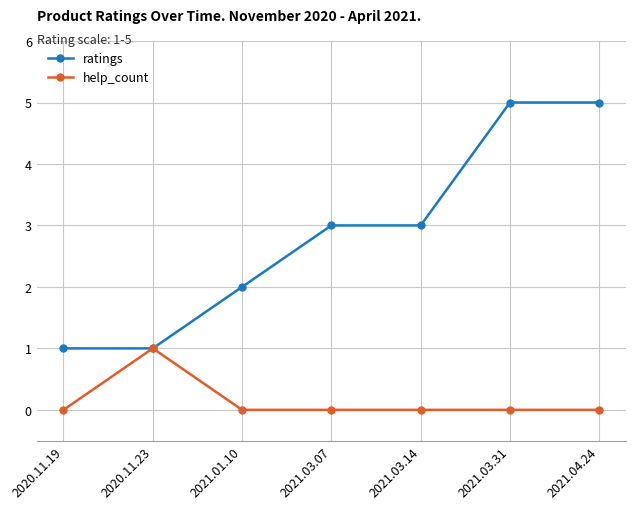

At 2021.04.24, list the series in order from largest to smallest.

ratings, help_count